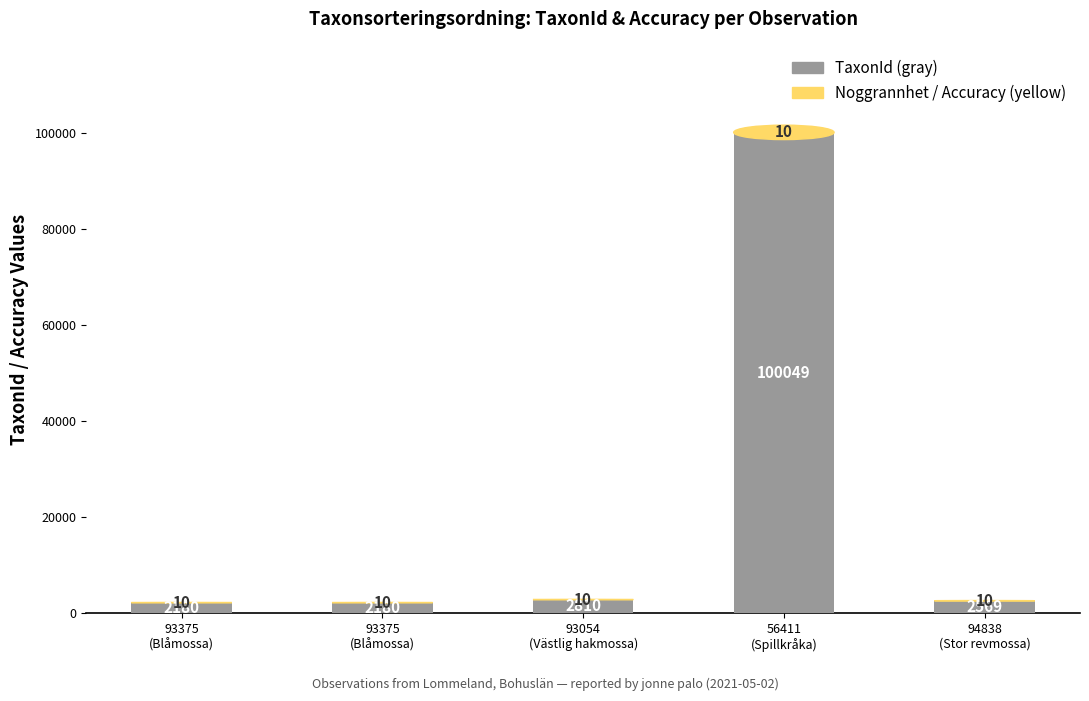

Does the chart contain stacked bars?

Yes